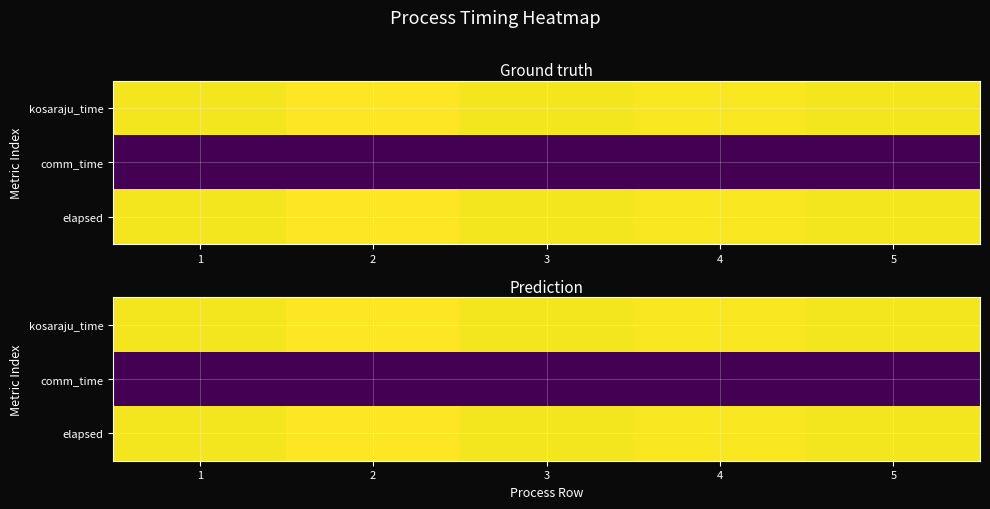

What is the highest value of the elapsed series?

0.1